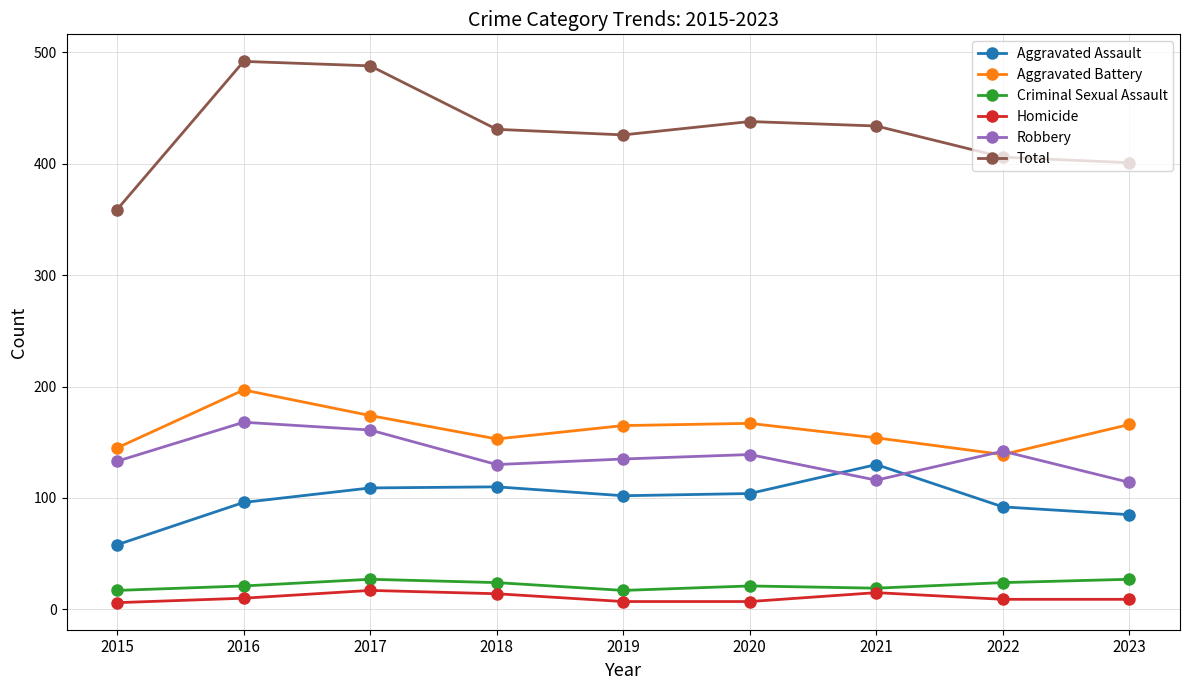

What is the value of the Homicide point at the 6th from the left?

7